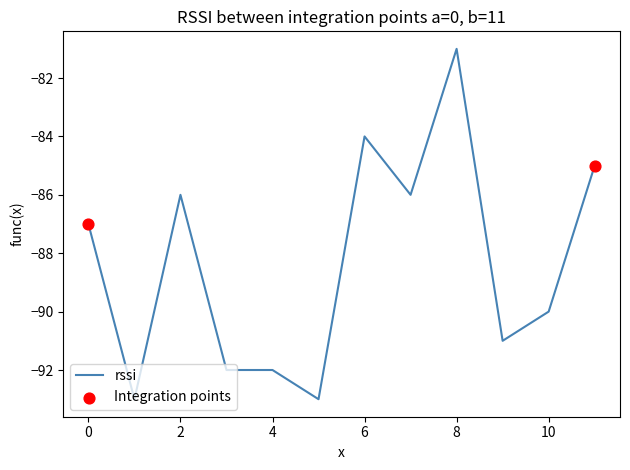

What is the minimum value shown in the chart?

-93